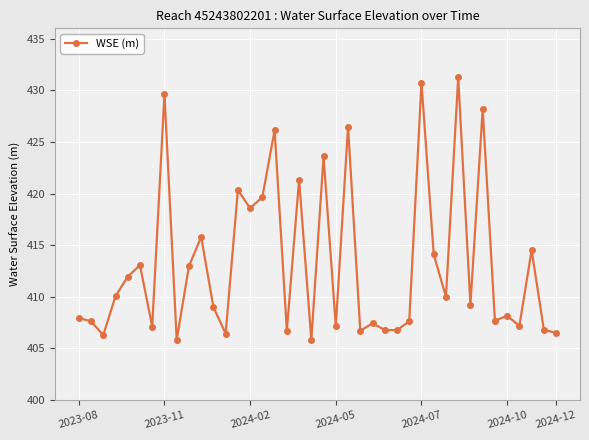

Count the number of categories in the chart.

40